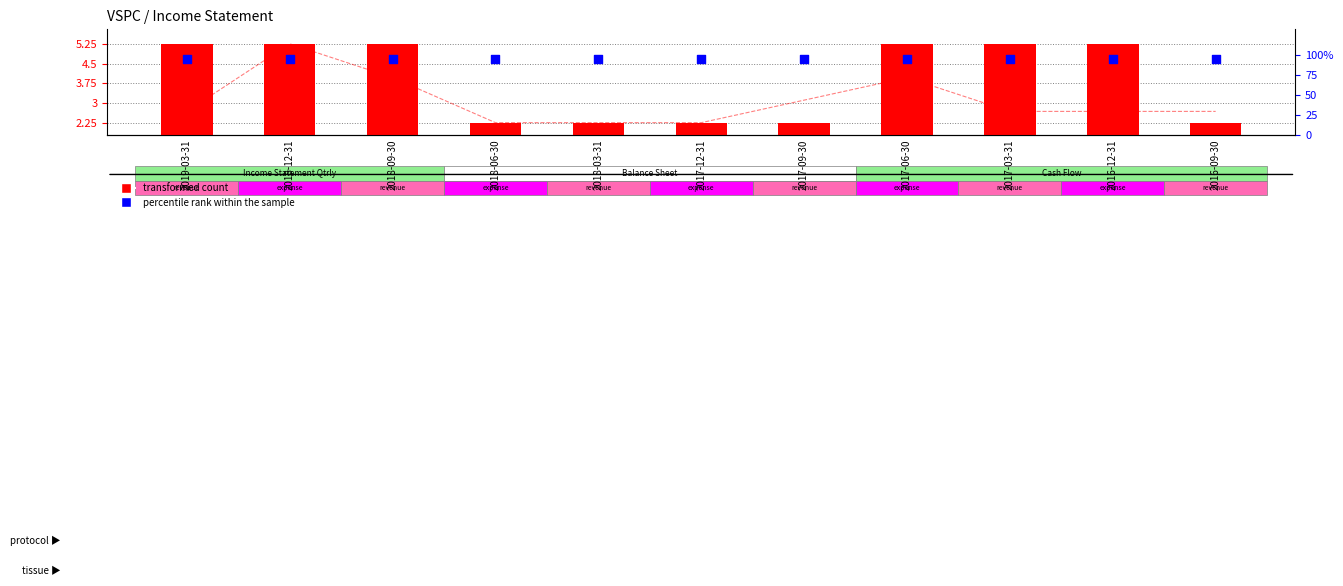

Is the value of Total Operating Expenses at 2017-09-30 greater than the value of percentile rank within the sample at 2017-06-30?

No